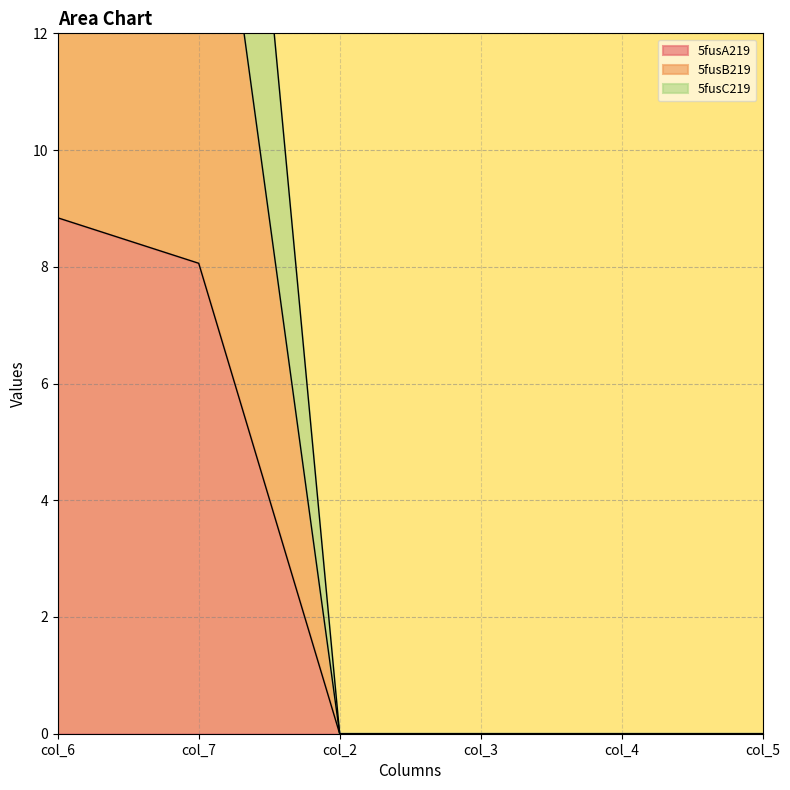

Which series has the largest range (max minus min)?

5fusC219